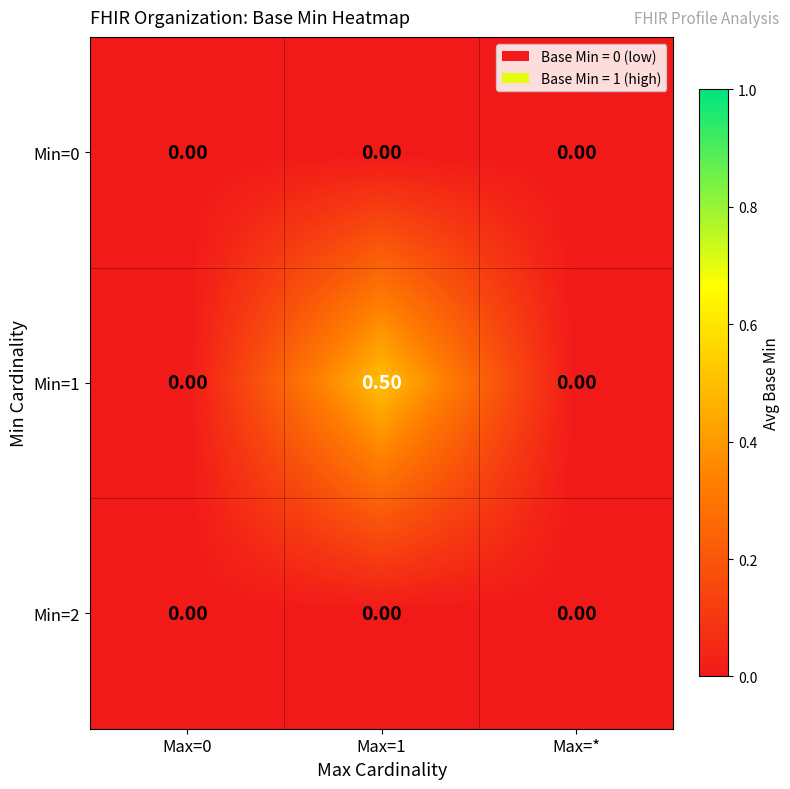

Which series changed the most between Max=1 and Max=*?

Min=1